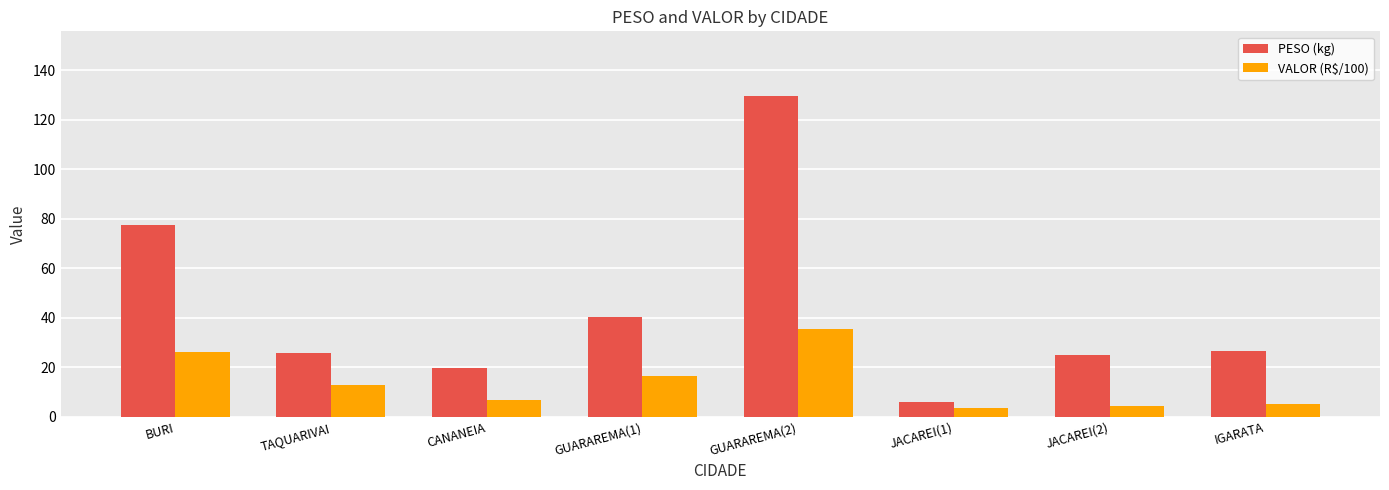

Which series has the largest total across all categories?

PESO (kg)